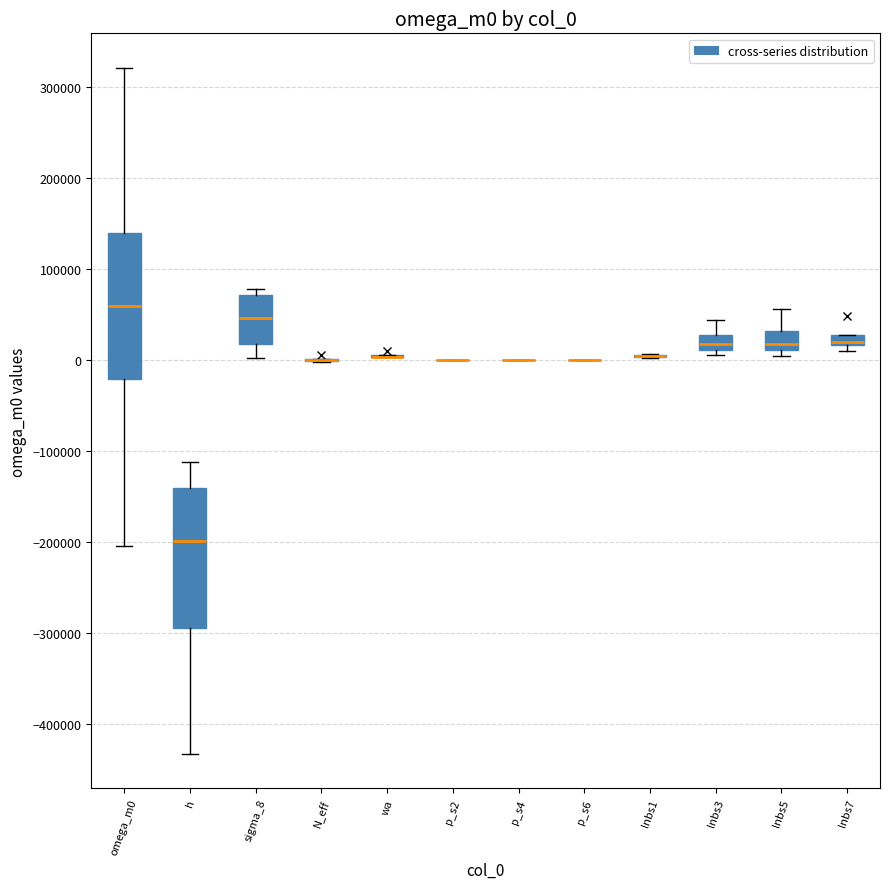

Where is the lower edge of the box for sigma_8 on the y-axis? The values are not printed on the chart, so give them approximately, as read against the axis.

20000